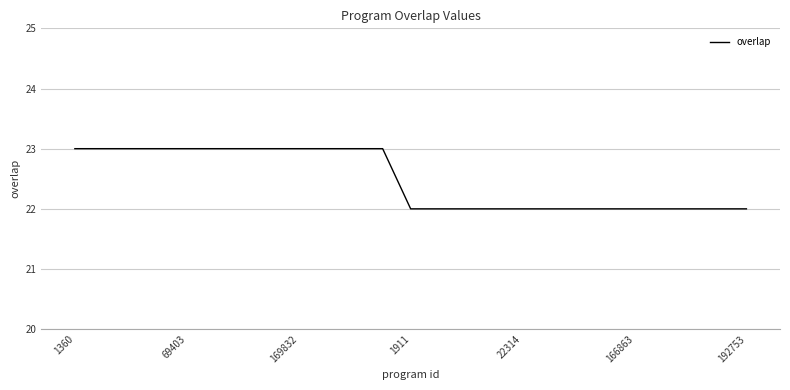

What is the minimum value shown in the chart?

22